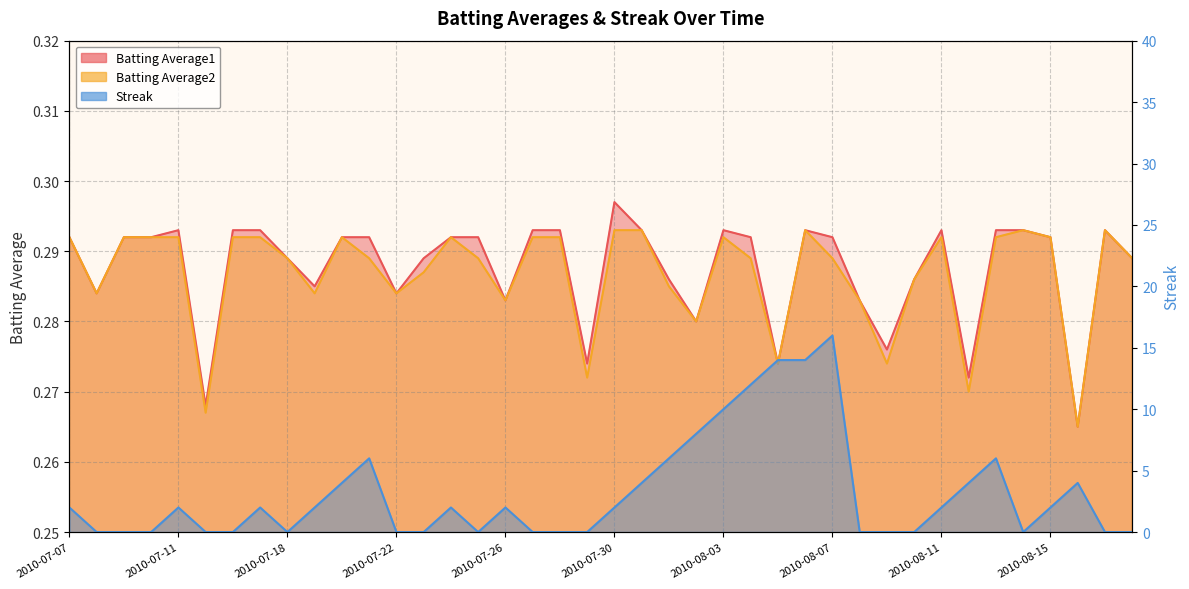

Rank the categories by Streak value from lowest to highest.

2010-07-08, 2010-07-09, 2010-07-10, 2010-07-15, 2010-07-16, 2010-07-18, 2010-07-22, 2010-07-23, 2010-07-25, 2010-07-27, 2010-07-28, 2010-07-29, 2010-08-08, 2010-08-09, 2010-08-10, 2010-08-14, 2010-08-17, 2010-08-18, 2010-07-07, 2010-07-11, 2010-07-17, 2010-07-19, 2010-07-24, 2010-07-26, 2010-07-30, 2010-08-11, 2010-08-15, 2010-07-20, 2010-07-31, 2010-08-12, 2010-08-16, 2010-07-21, 2010-08-01, 2010-08-13, 2010-08-02, 2010-08-03, 2010-08-04, 2010-08-05, 2010-08-06, 2010-08-07